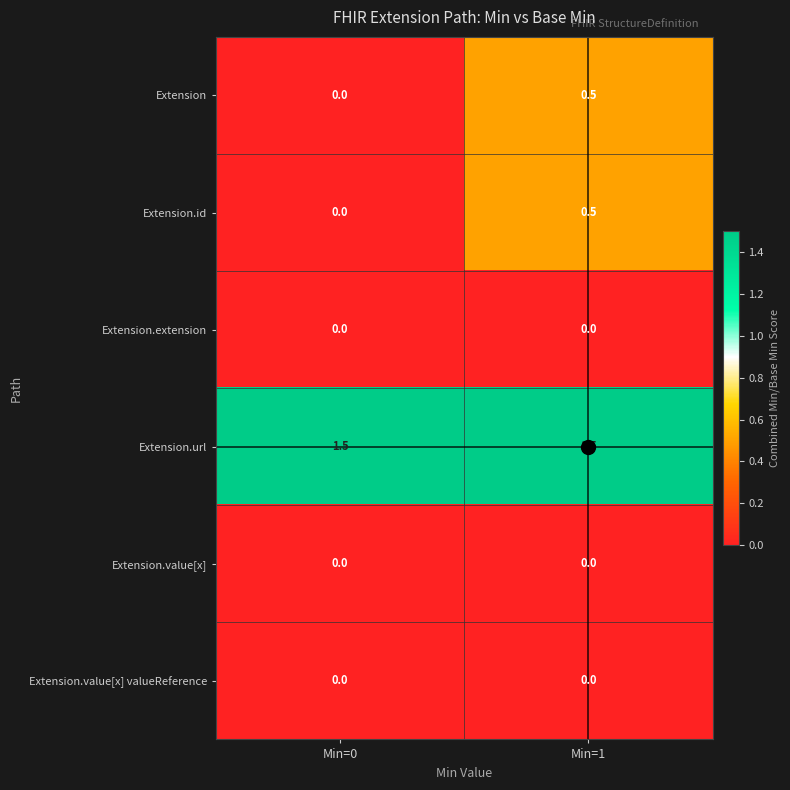

What is the approximate value of Extension.url at Min=0?

1.5